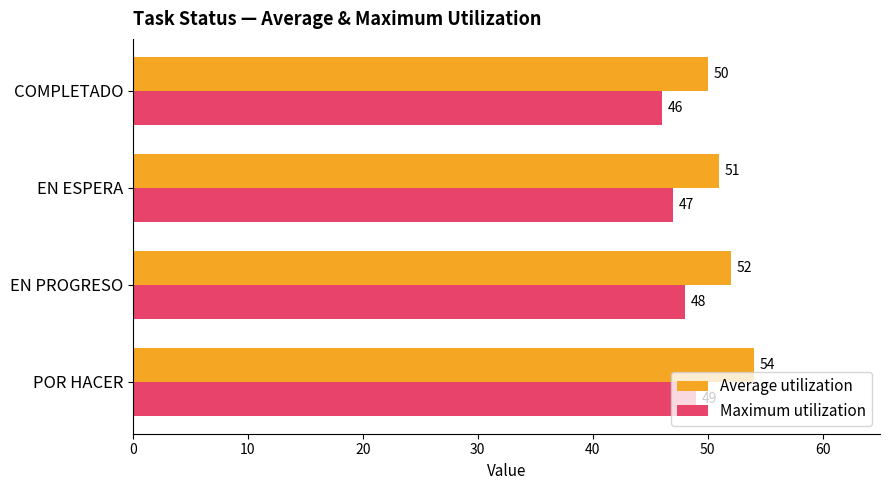

The Average utilization series shows 50 at COMPLETADO. True or false?

True